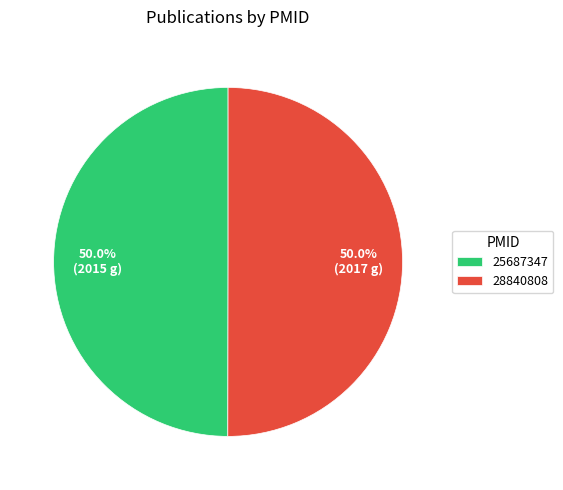

What percentage do 28840808 and 25687347 together represent?

100.0%